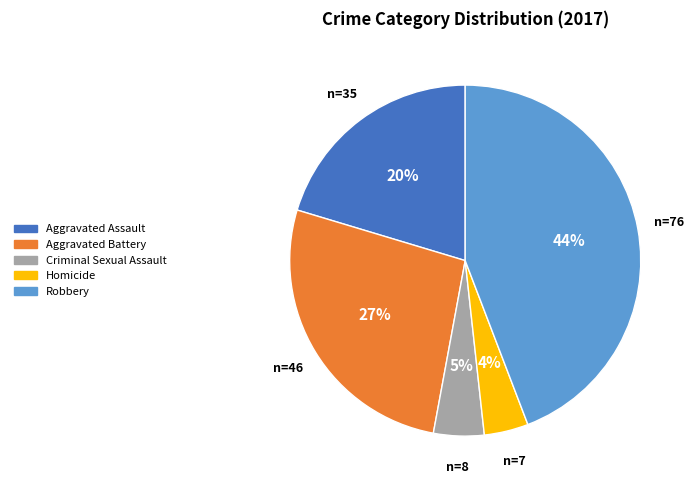

Which slice is the smallest?

Homicide